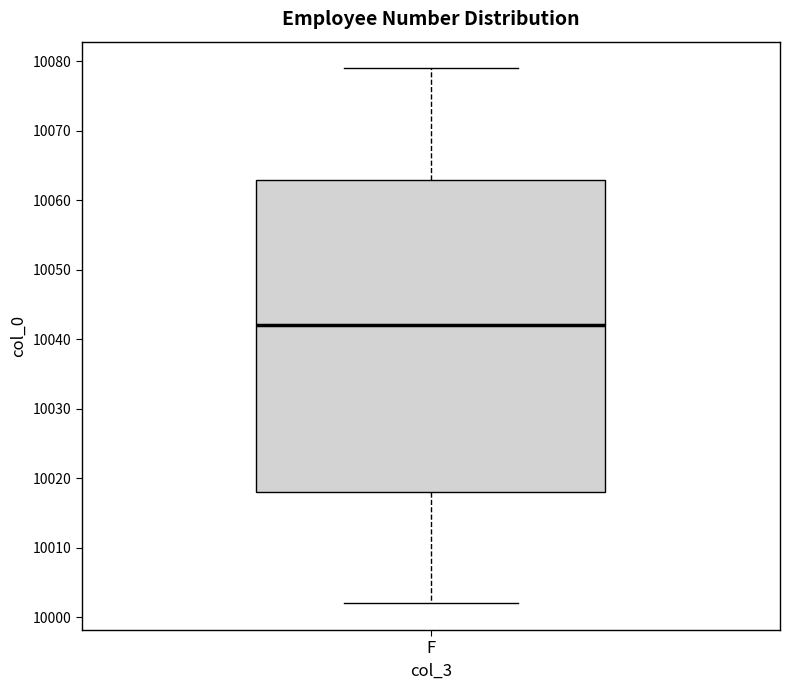

Transcribe this box plot: give where the median line is, the range the box spans, and where the two whiskers end, as read against the y-axis. The values are not printed on the chart, so give them approximately, as read against the axis.

median 10042, box 10018 to 10063, whiskers 10002 to 10079